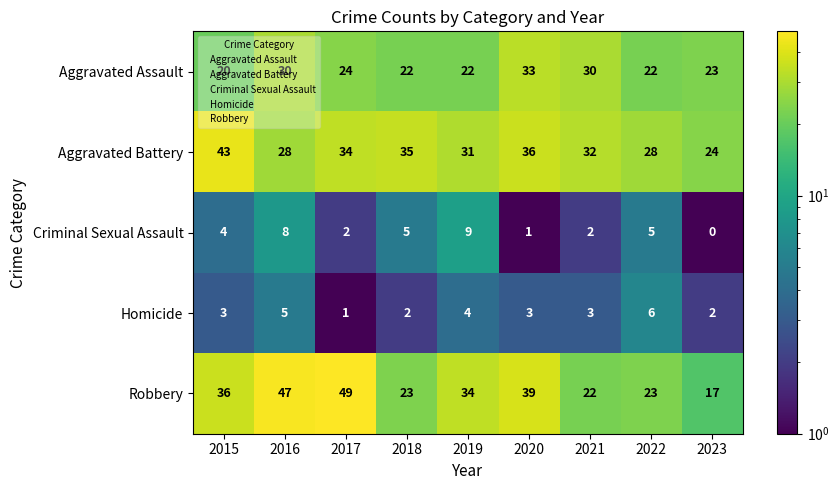

Between 2020 and 2022, which series saw the biggest shift?

Robbery